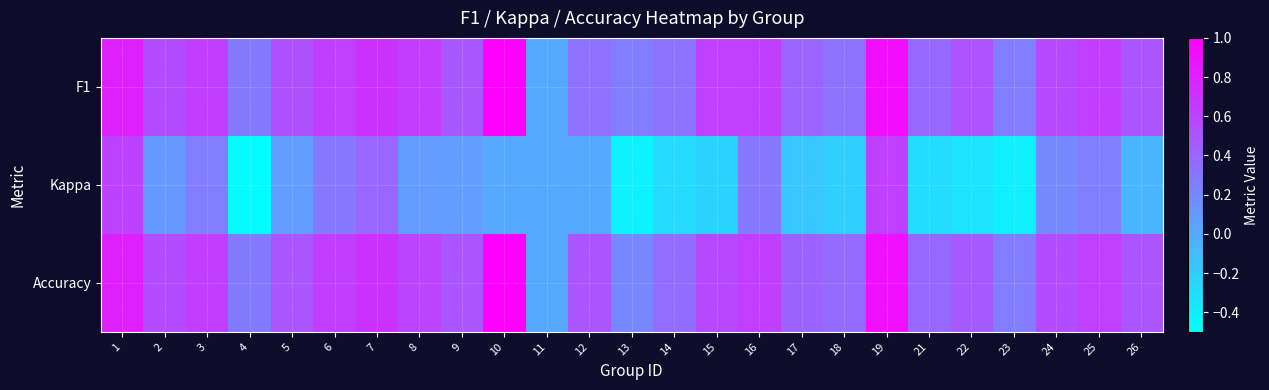

Which series has the largest range (max minus min)?

Kappa